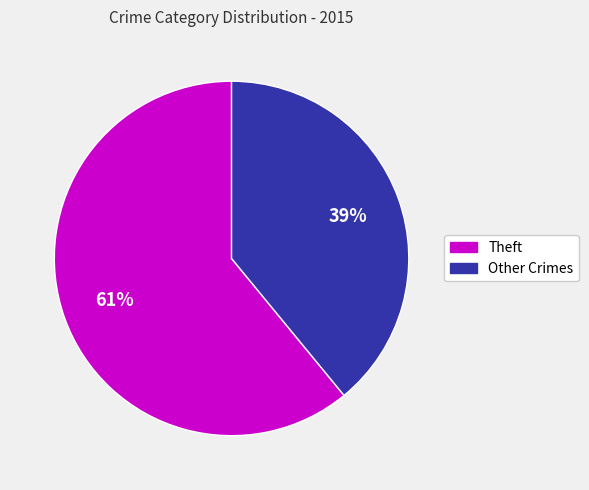

Is there a majority slice in this chart?

Yes